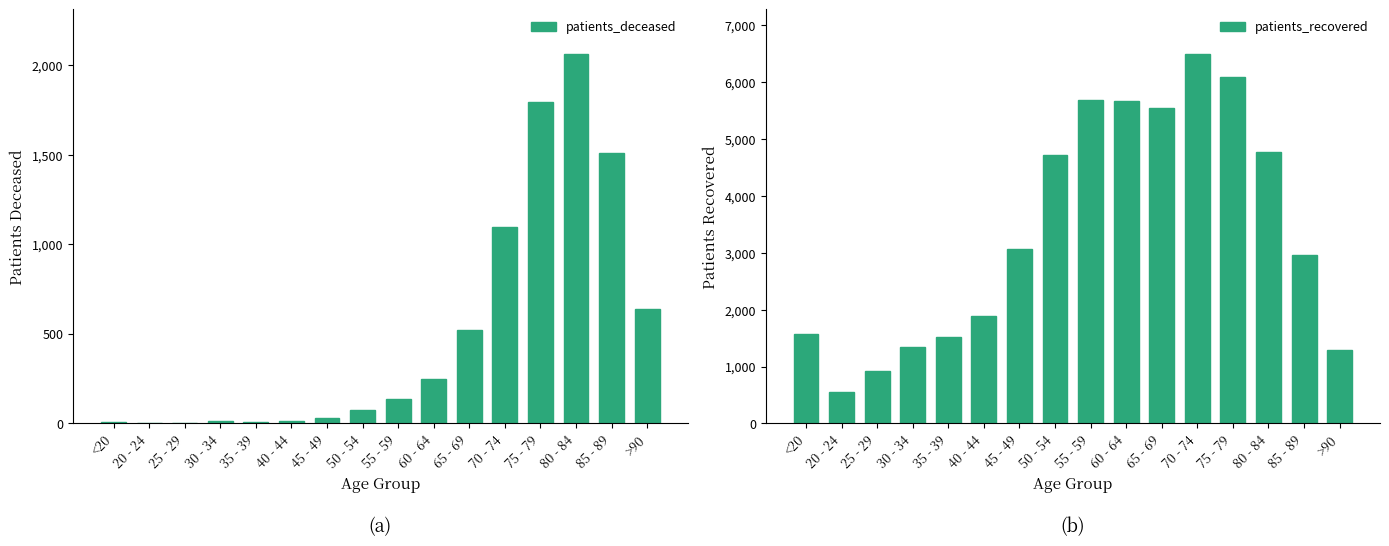

How many categories are shown in the chart?

16